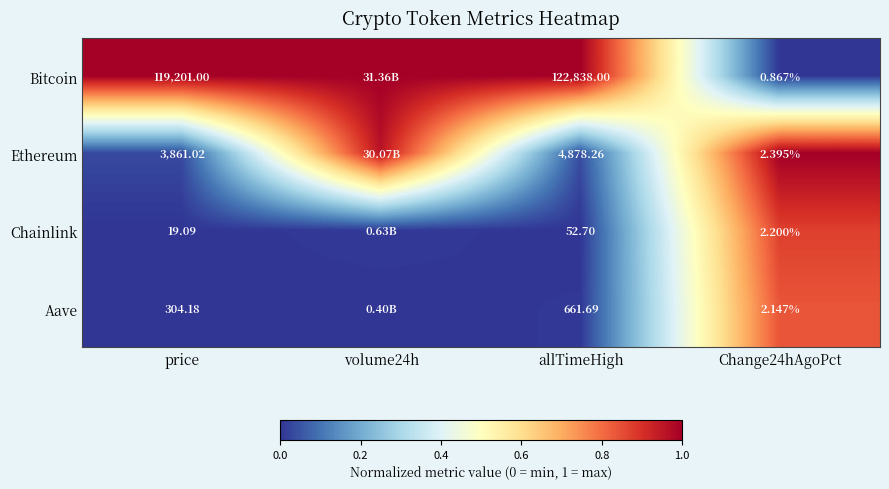

At allTimeHigh, list the series in order from largest to smallest.

Bitcoin, Ethereum, Aave, Chainlink